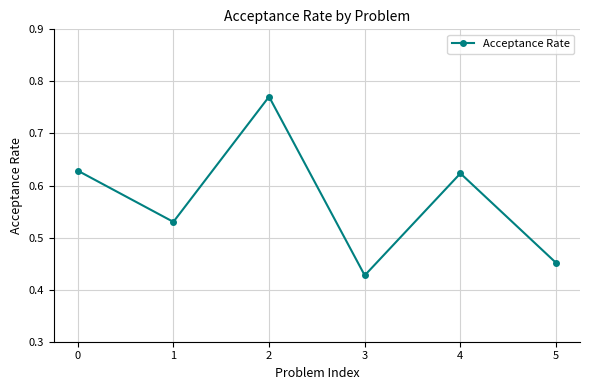

Is it true that the value at 5 is 0.6?

False